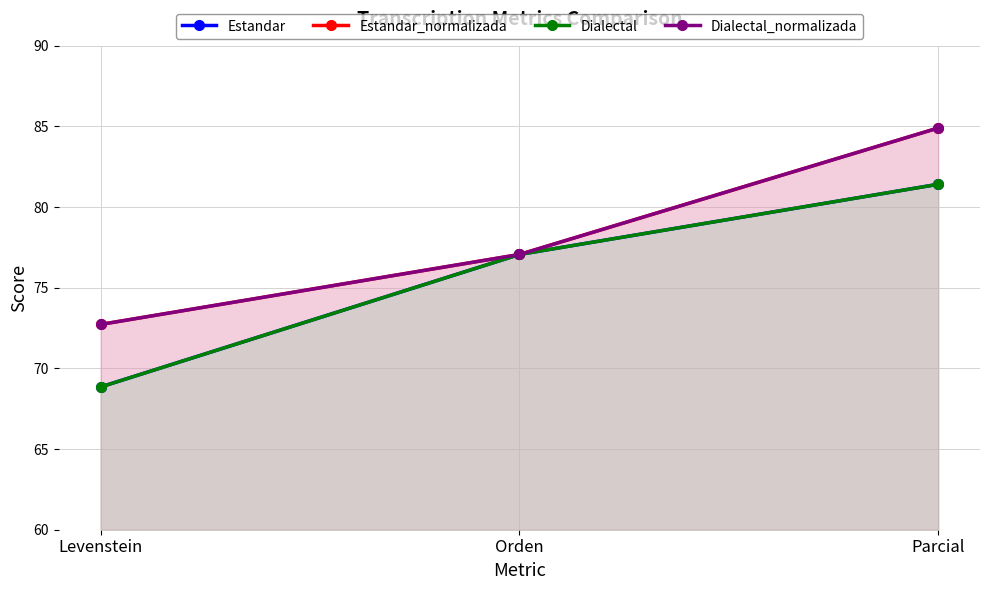

True or false: Dialectal has a value of 68.9 at Levenstein.

True